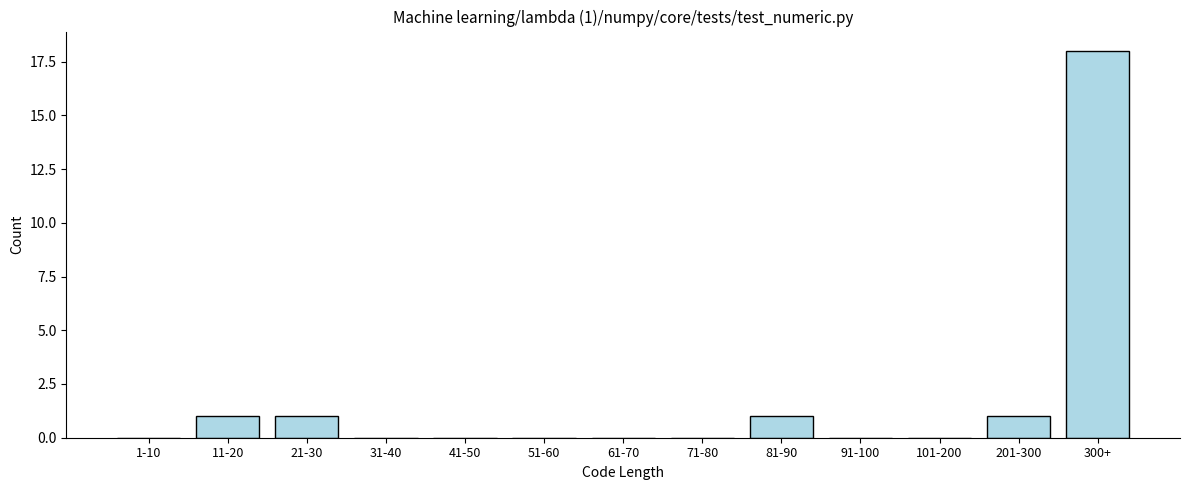

Reading left to right, list all the values displayed in this chart.

1-10=0	11-20=1	21-30=1	31-40=0	41-50=0	51-60=0	61-70=0	71-80=0	81-90=1	91-100=0	101-200=0	201-300=1	300+=18